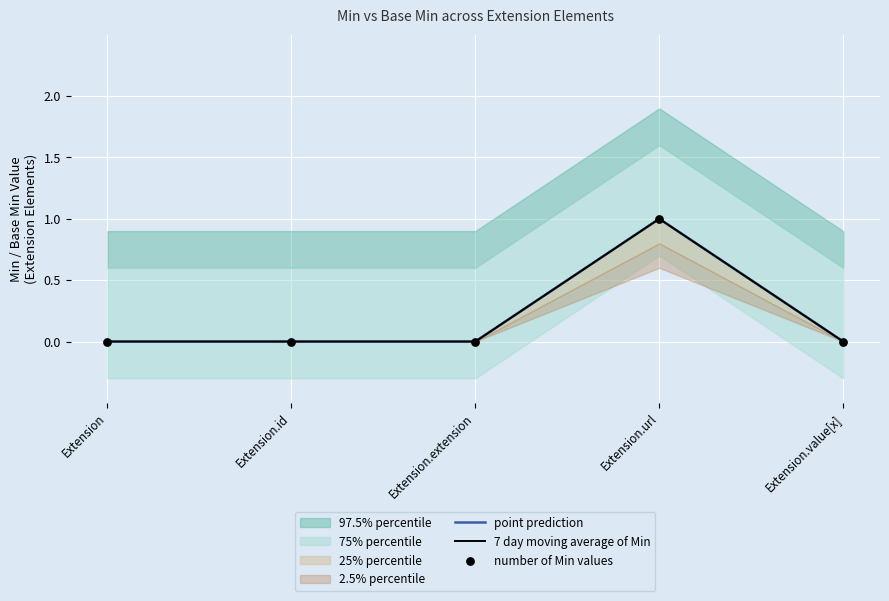

Is the value of number of Min values at Extension greater than the value of 7 day moving average of Min at Extension.id?

No